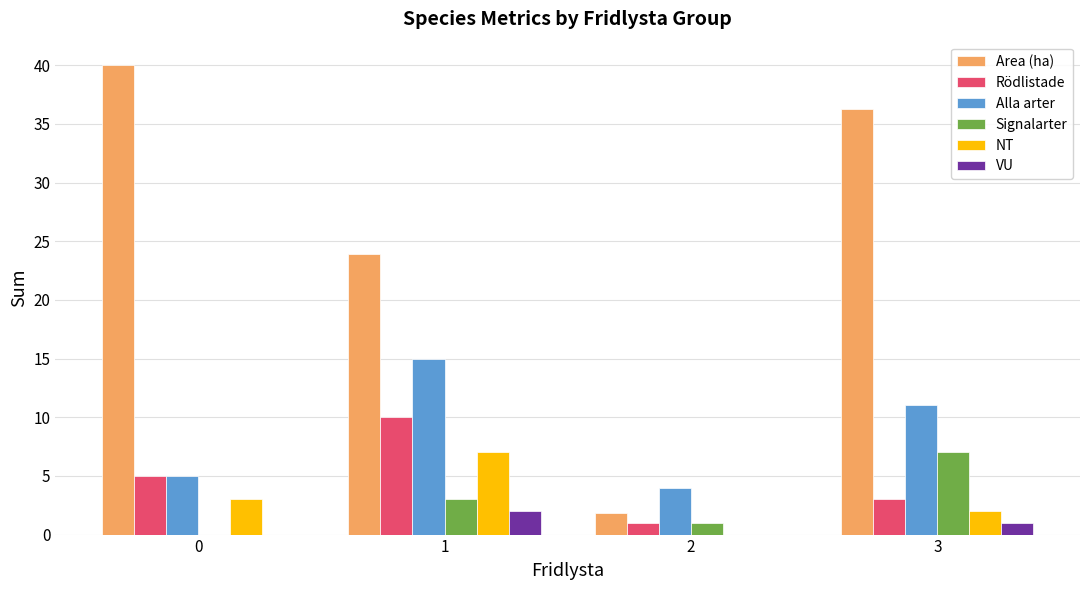

What is the sum of the NT values at 0 and 3?

5.0